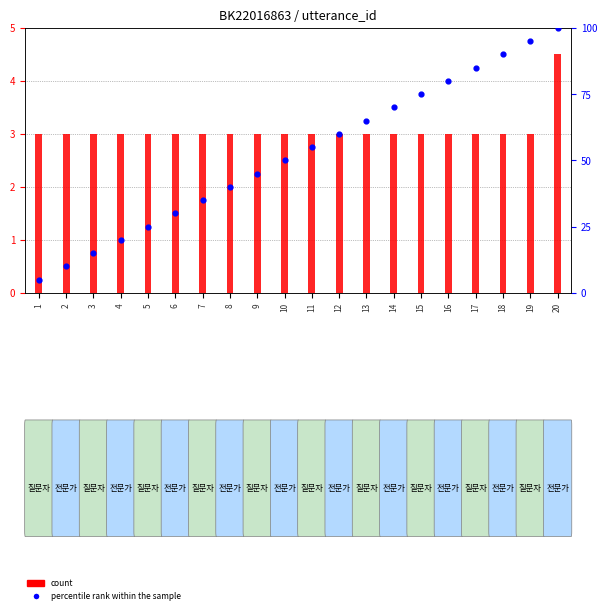

At which category is the sum across all series the highest?

20